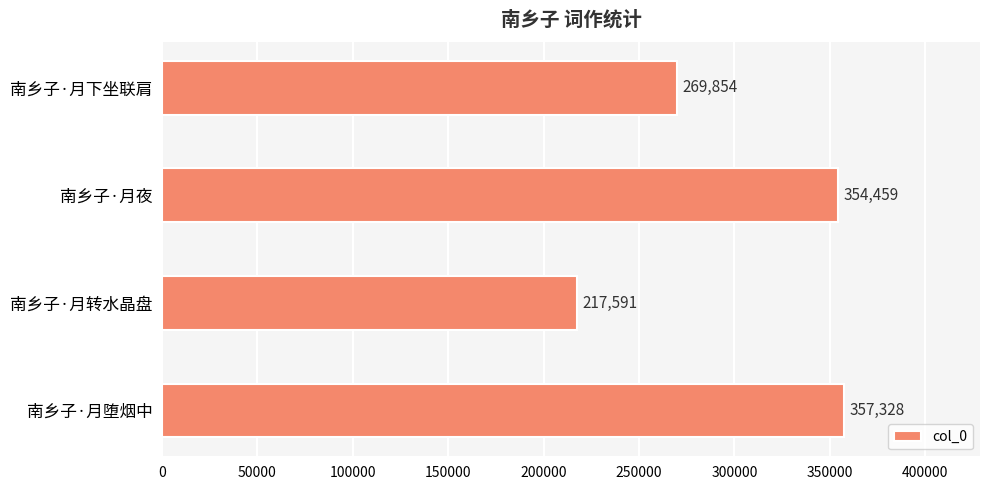

Reading top to bottom, list all the values displayed in this chart.

269854	354459	217591	357328